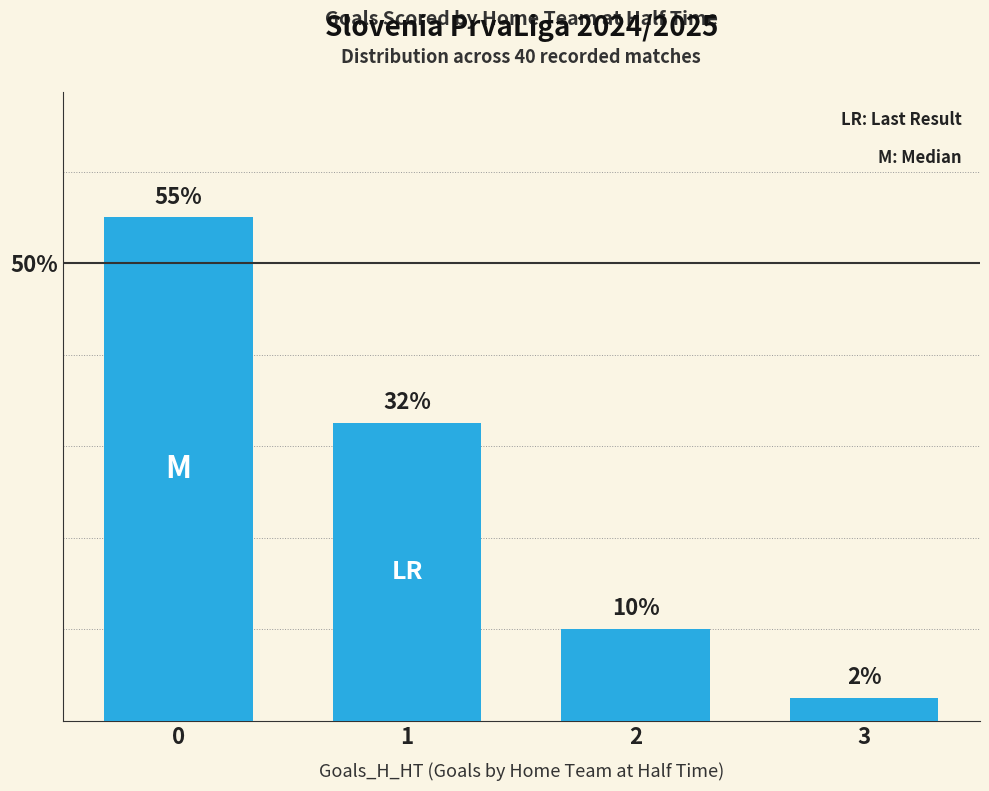

What is the change in value from 2 to 3?

-7.5